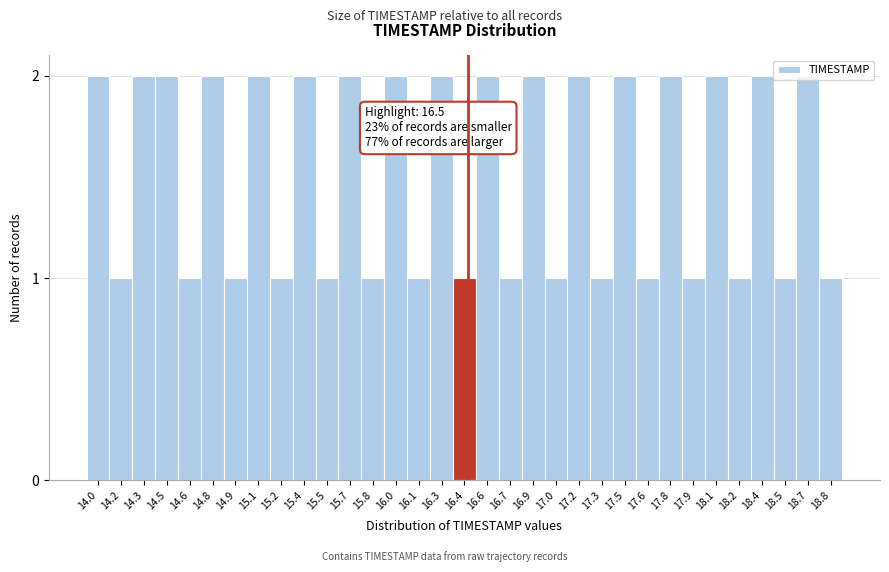

Approximately how many times larger is the value at 16.7 compared to 18.4?

0.5